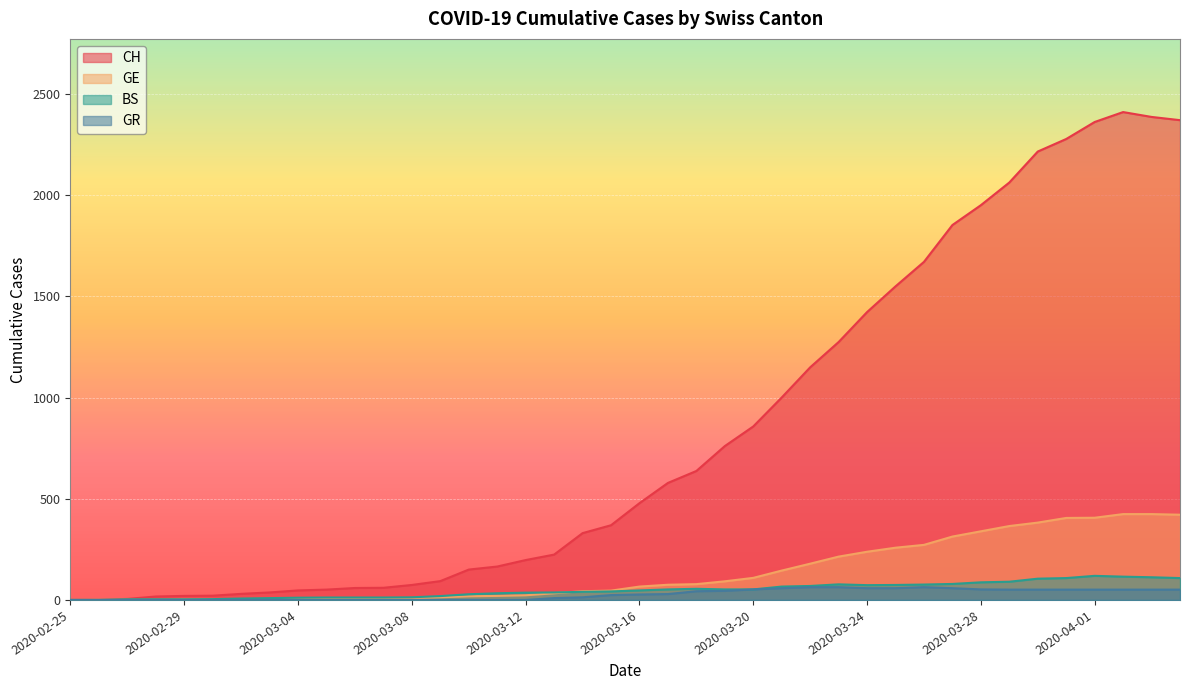

Which series has the widest spread of values?

CH